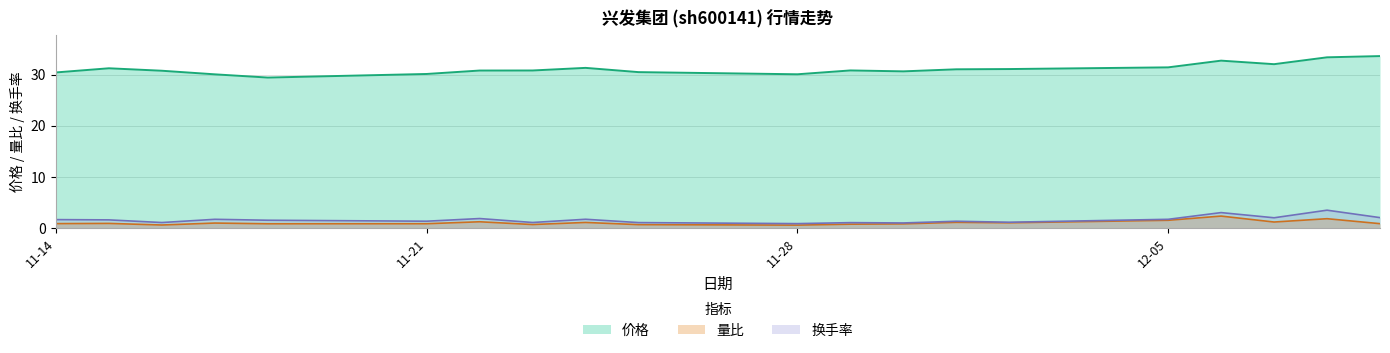

Which series has the largest total across all categories?

价格